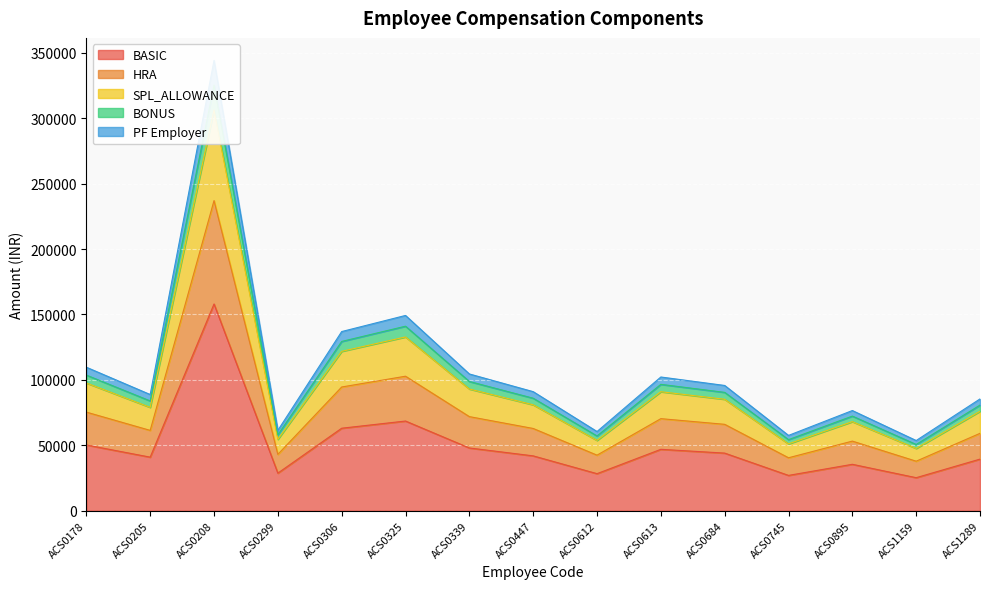

What is the maximum value for BASIC?

158042